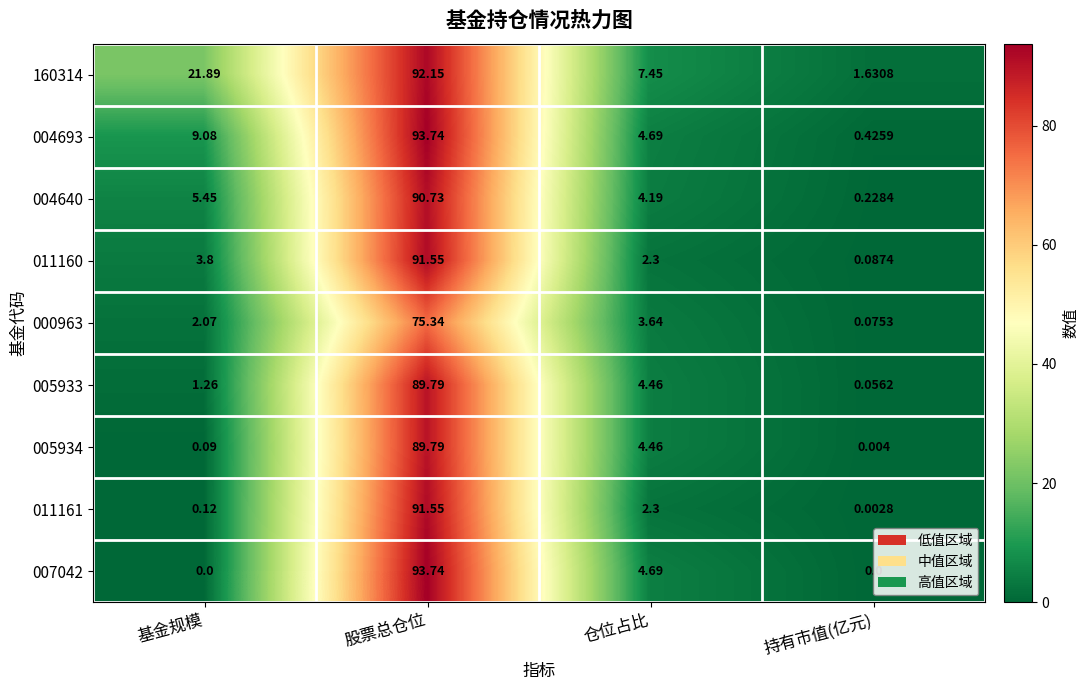

Which series has the largest total across all categories?

160314